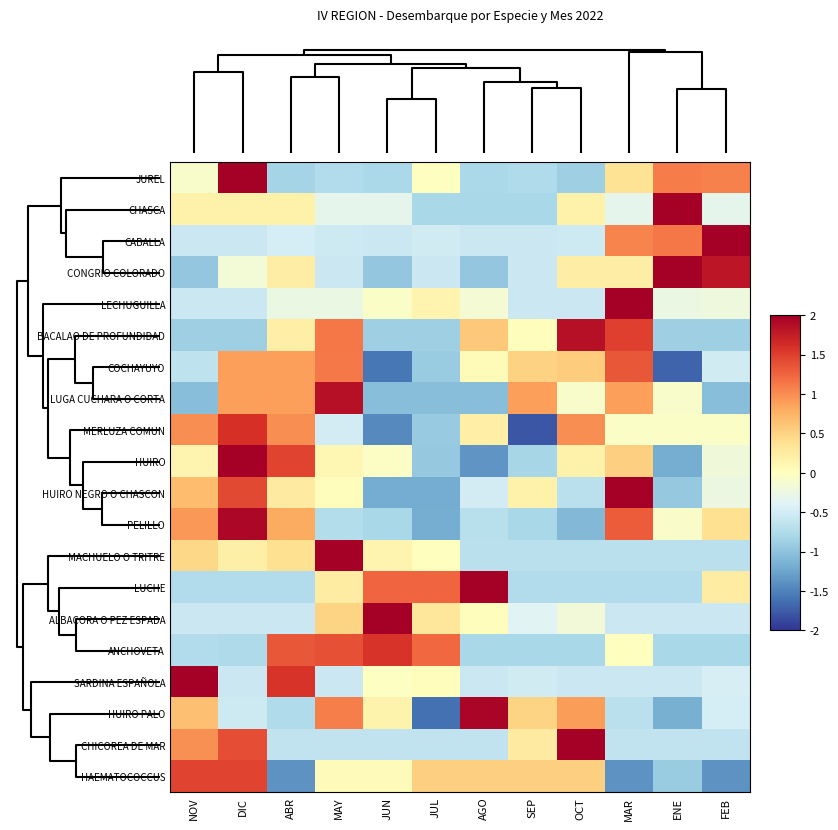

At how many categories does at least one series exceed -1?

12